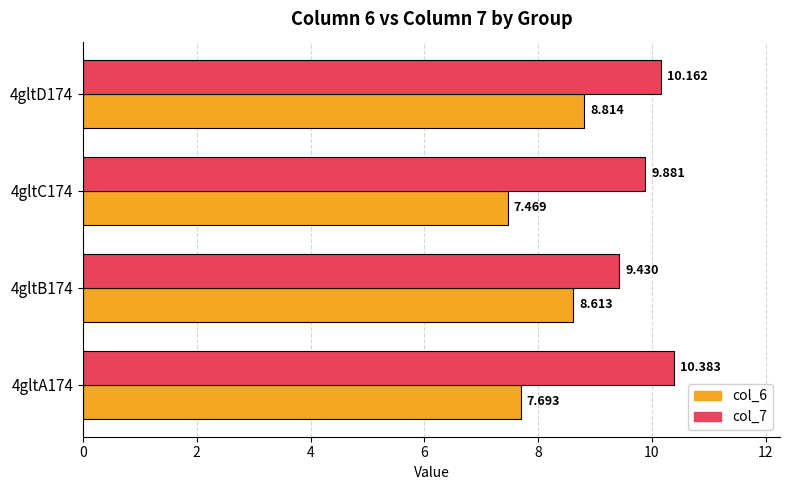

How many distinct data groups are displayed?

2